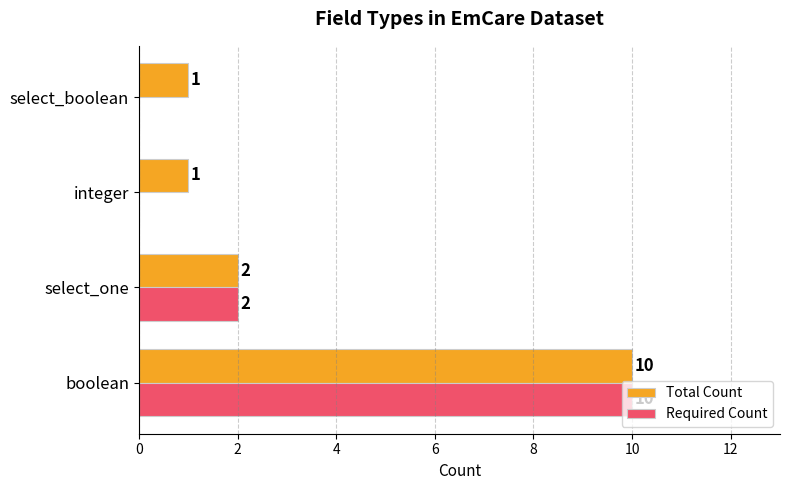

Which series has the largest total across all categories?

Total Count